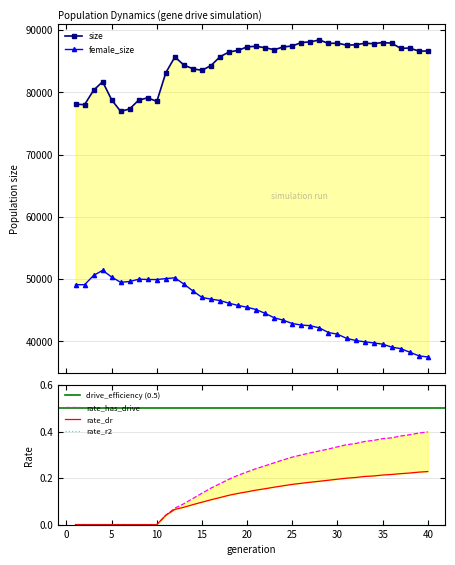

Which category has the lowest value across all series?

1